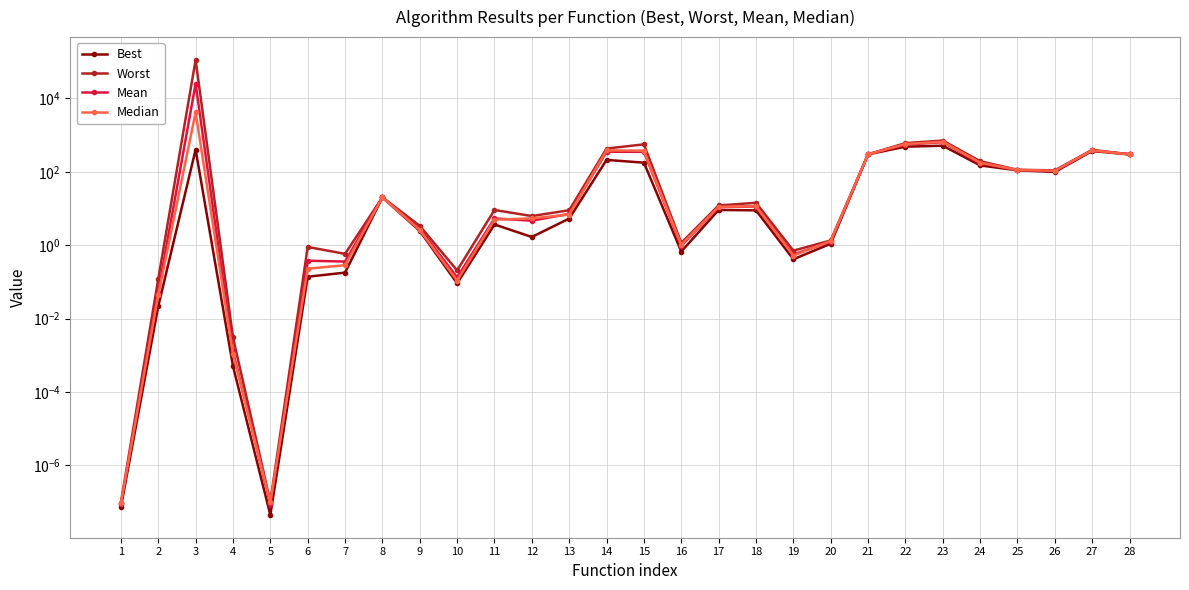

What is the difference between the highest and lowest values at 21?

0.8